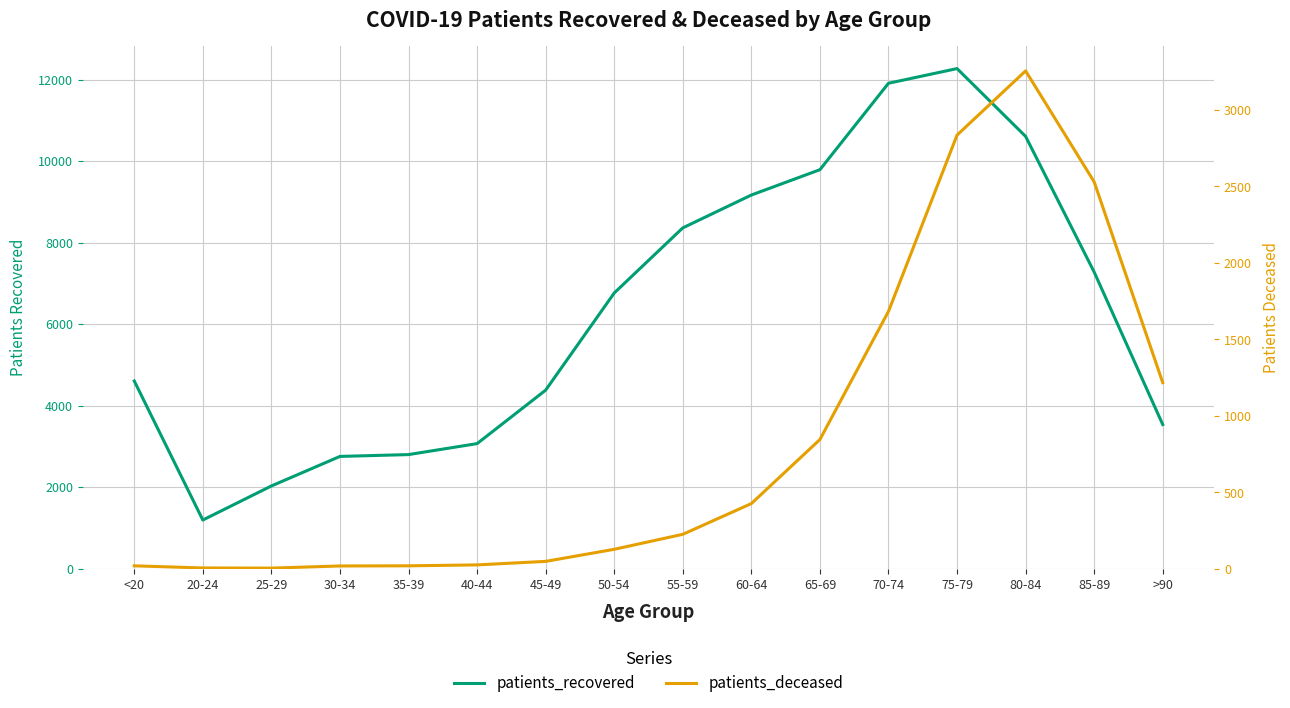

True or false: patients_recovered and patients_deceased intersect in this chart.

False